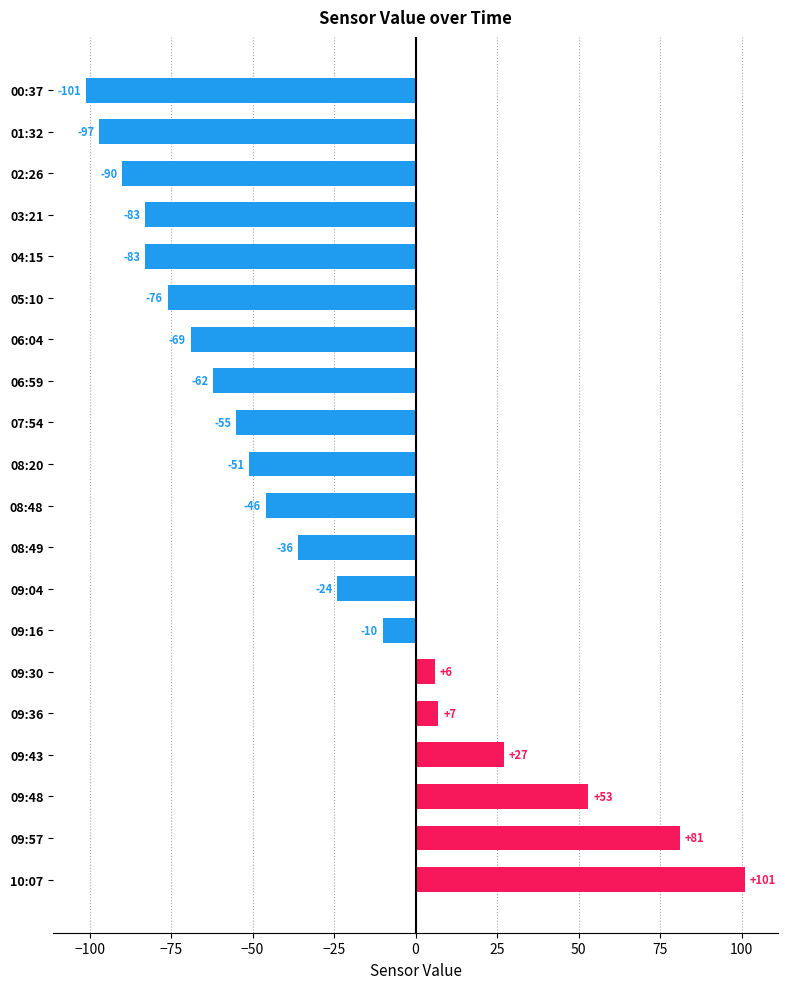

What is the minimum value shown in the chart?

-101